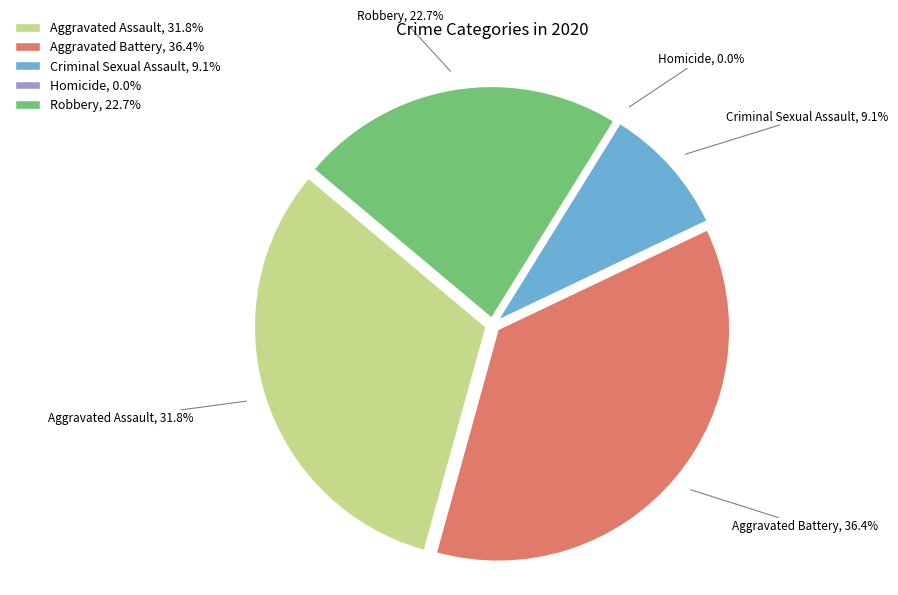

Does Homicide represent more than half of the total?

No